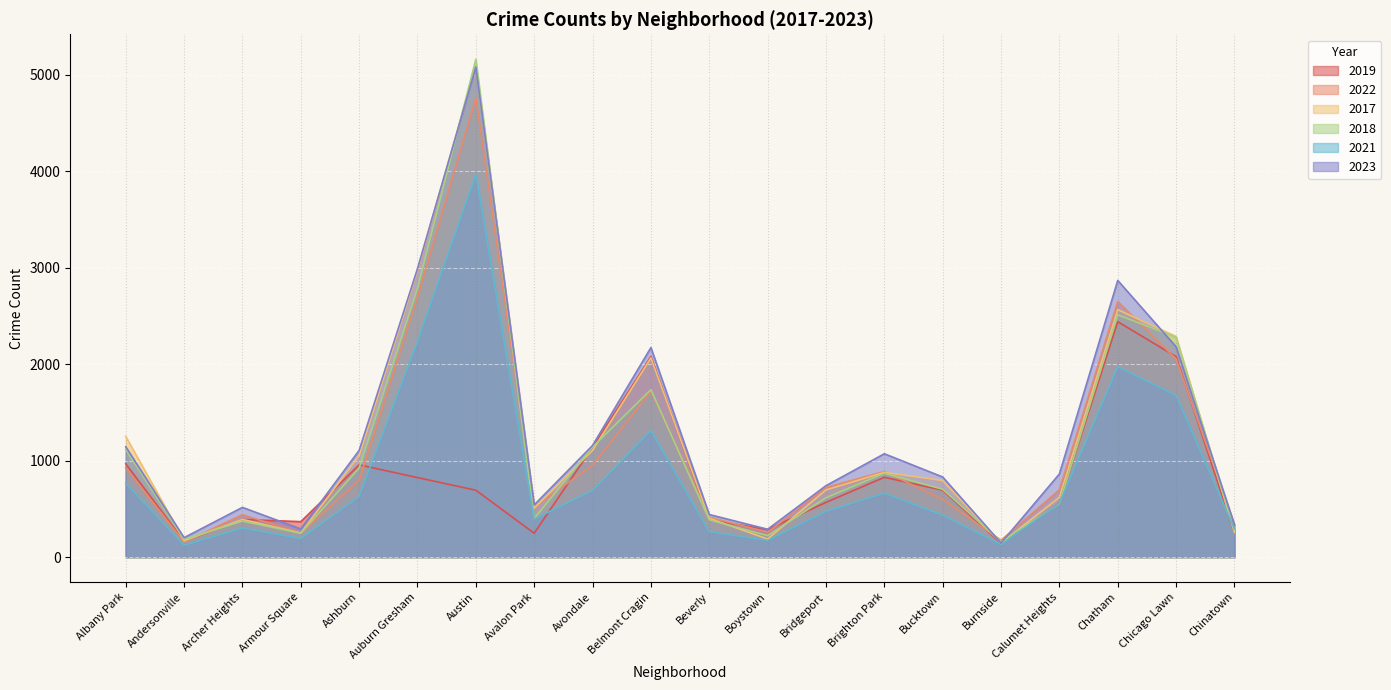

Reading left to right, extract all data points from this chart.

2019: Albany Park=968	Andersonville=166	Archer Heights=391	Armour Square=368	Ashburn=957	Auburn Gresham=825	Austin=694	Avalon Park=248	Avondale=1140	Belmont Cragin=2079	Beverly=385	Boystown=287	Bridgeport=568	Brighton Park=828	Bucktown=694	Burnside=142	Calumet Heights=561	Chatham=2441	Chicago Lawn=2079	Chinatown=253
2022: Albany Park=926	Andersonville=157	Archer Heights=440	Armour Square=251	Ashburn=797	Auburn Gresham=2698	Austin=4761	Avalon Park=522	Avondale=953	Belmont Cragin=1720	Beverly=414	Boystown=258	Bridgeport=722	Brighton Park=888	Bucktown=599	Burnside=175	Calumet Heights=698	Chatham=2650	Chicago Lawn=2055	Chinatown=338
2017: Albany Park=1252	Andersonville=171	Archer Heights=391	Armour Square=250	Ashburn=1053	Auburn Gresham=2973	Austin=5096	Avalon Park=508	Avondale=1107	Belmont Cragin=2066	Beverly=403	Boystown=188	Bridgeport=697	Brighton Park=879	Bucktown=795	Burnside=145	Calumet Heights=620	Chatham=2566	Chicago Lawn=2288	Chinatown=253
2018: Albany Park=1117	Andersonville=184	Archer Heights=374	Armour Square=248	Ashburn=924	Auburn Gresham=2787	Austin=5163	Avalon Park=401	Avondale=1142	Belmont Cragin=1737	Beverly=386	Boystown=224	Bridgeport=616	Brighton Park=870	Bucktown=704	Burnside=160	Calumet Heights=554	Chatham=2513	Chicago Lawn=2280	Chinatown=273
2021: Albany Park=767	Andersonville=123	Archer Heights=303	Armour Square=193	Ashburn=630	Auburn Gresham=2237	Austin=3970	Avalon Park=395	Avondale=692	Belmont Cragin=1313	Beverly=264	Boystown=173	Bridgeport=474	Brighton Park=664	Bucktown=435	Burnside=130	Calumet Heights=559	Chatham=1974	Chicago Lawn=1675	Chinatown=293
2023: Albany Park=1145	Andersonville=202	Archer Heights=516	Armour Square=292	Ashburn=1107	Auburn Gresham=2992	Austin=5082	Avalon Park=542	Avondale=1158	Belmont Cragin=2173	Beverly=442	Boystown=289	Bridgeport=741	Brighton Park=1072	Bucktown=831	Burnside=146	Calumet Heights=863	Chatham=2869	Chicago Lawn=2181	Chinatown=335